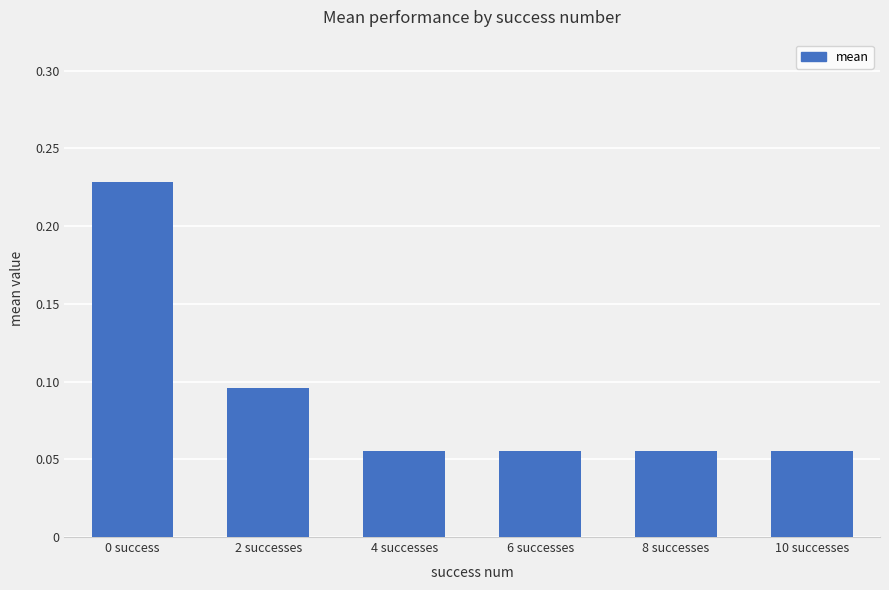

How many values are between 0 and 1?

6